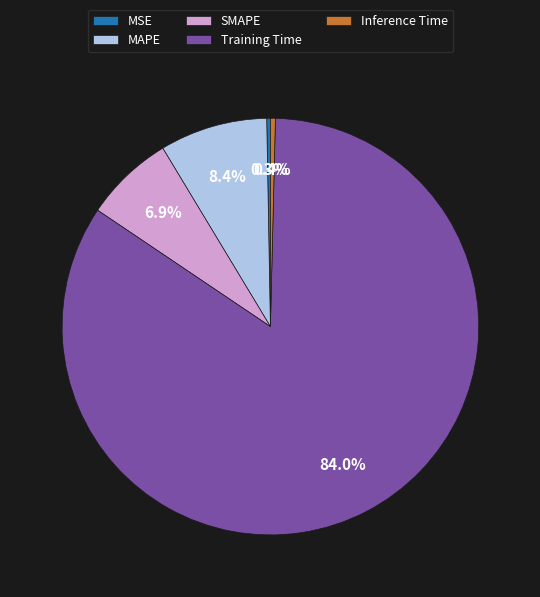

What is the largest slice in the pie chart?

Training Time